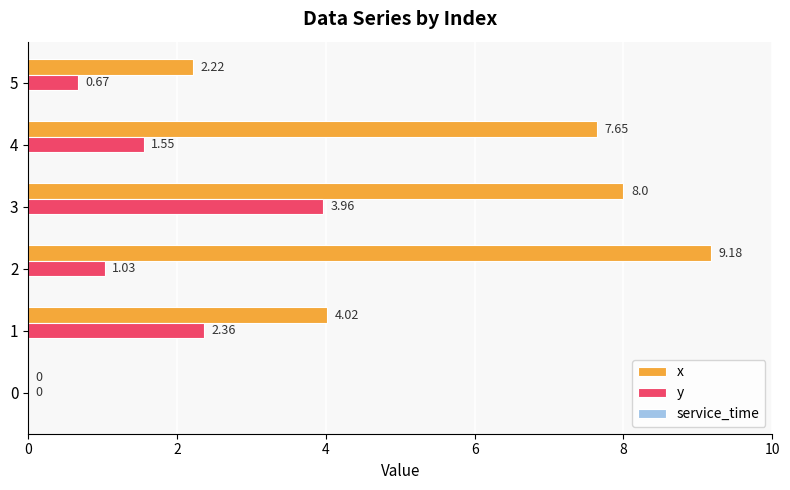

Which category has the highest value across all series?

2